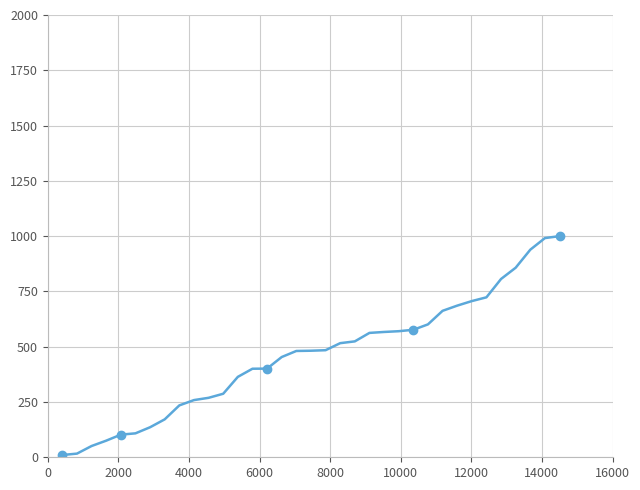

What is the difference between the maximum and minimum values?

989.8